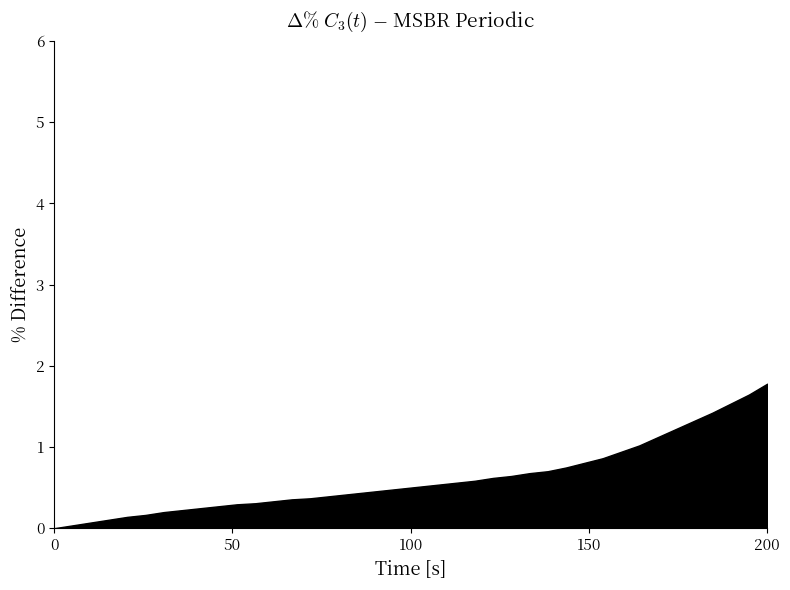

What is the maximum value shown in the chart?

1.8